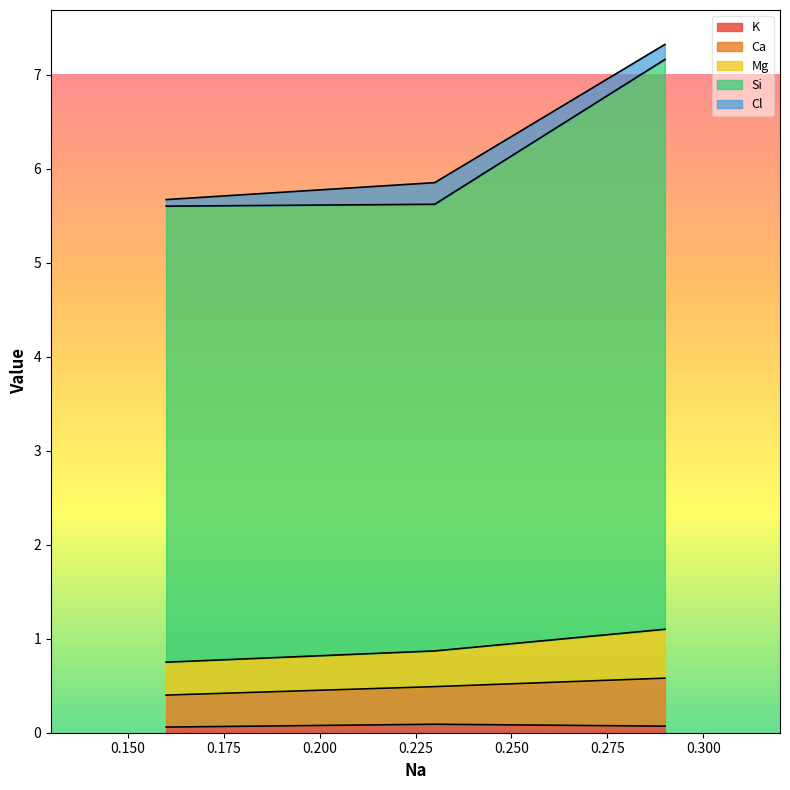

What value does the Mg series have at 0.29?

0.5